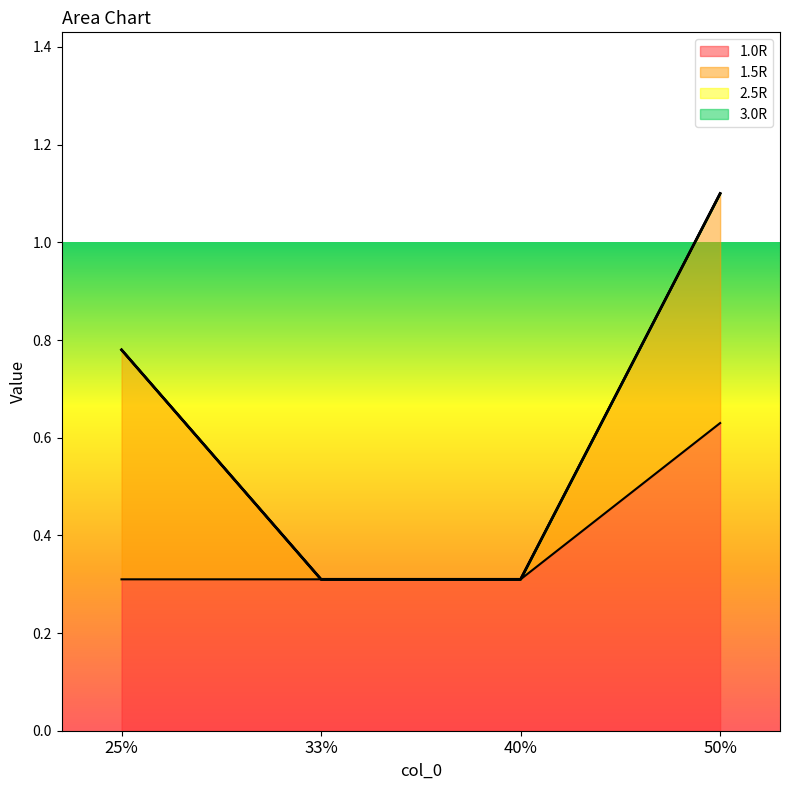

What is the label of the 3rd point from the right?

33%